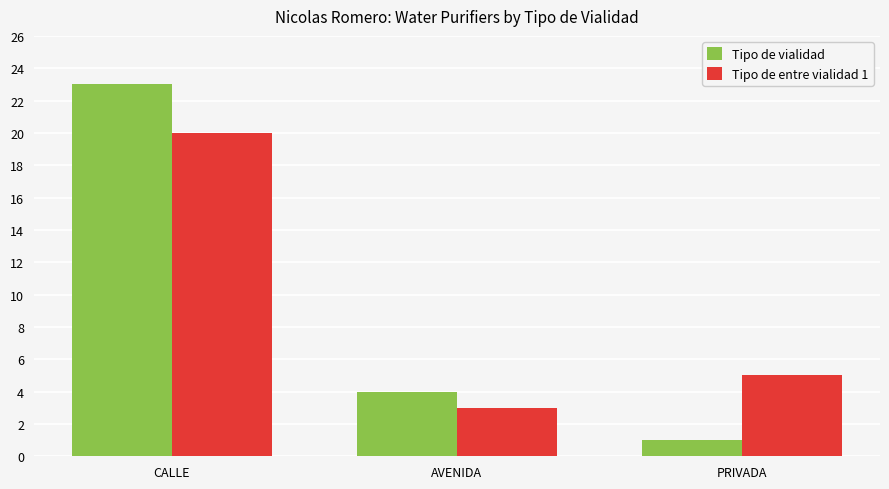

How many data points does each series have?

3